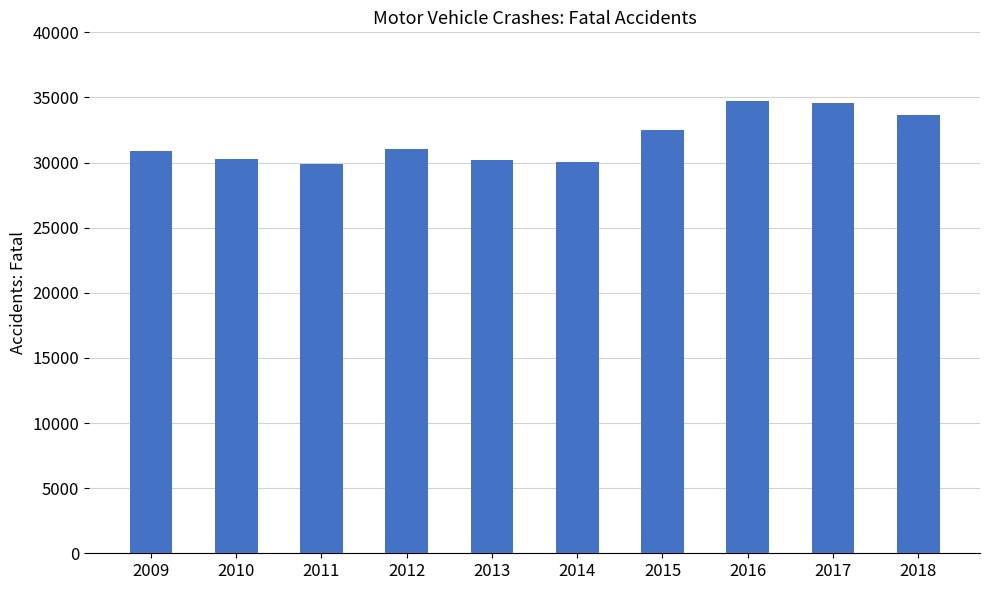

Which has a higher value, 2016 or 2011?

2016